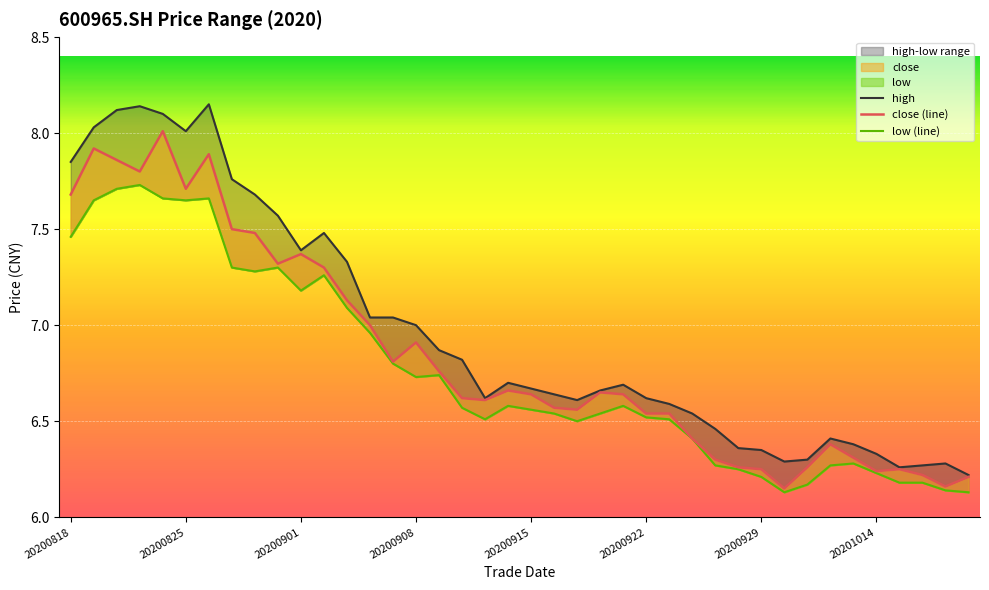

Rank the series by their average value, from lowest to highest.

low, close, high